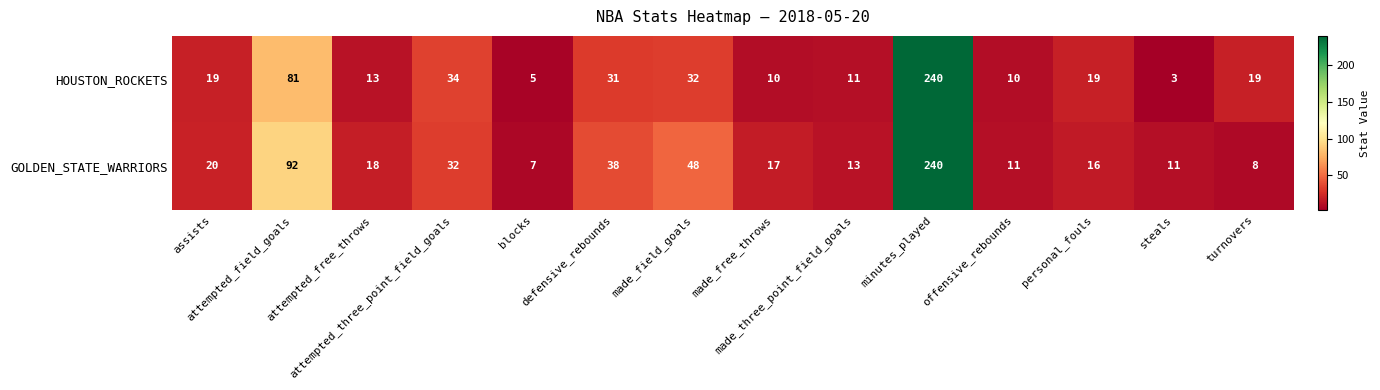

At how many categories does at least one series exceed 56?

2